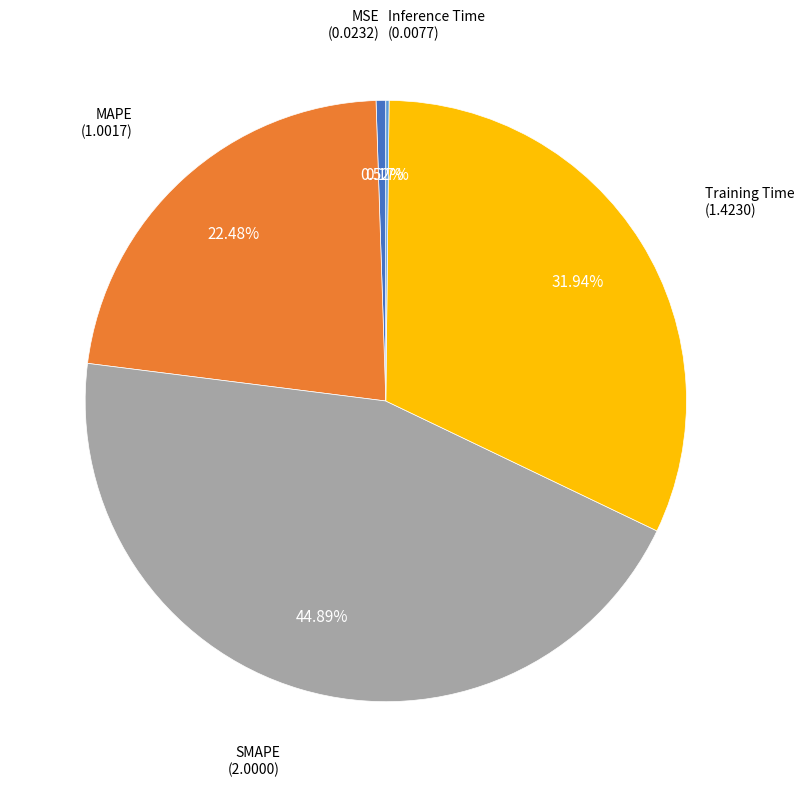

Is there any slice that represents more than half of the pie?

No